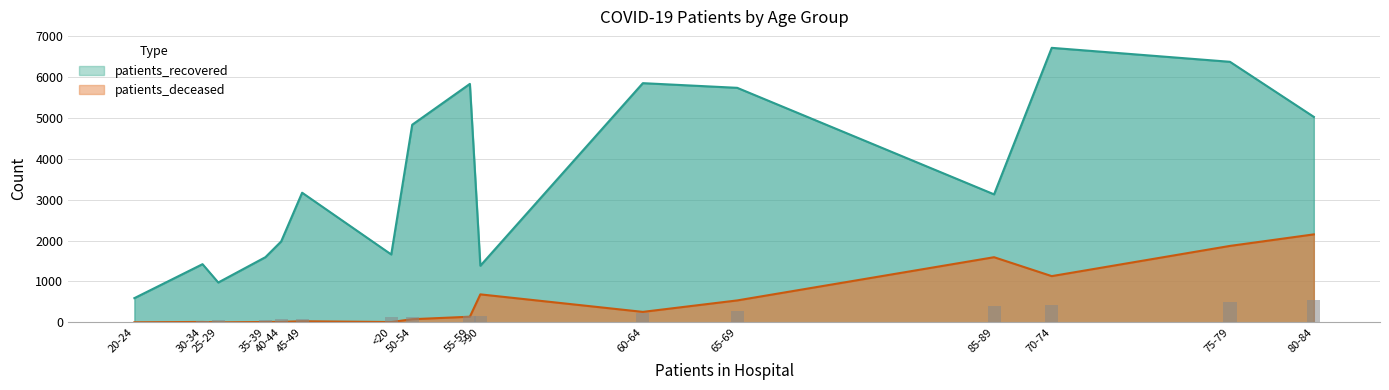

Which series has the largest range (max minus min)?

patients_recovered